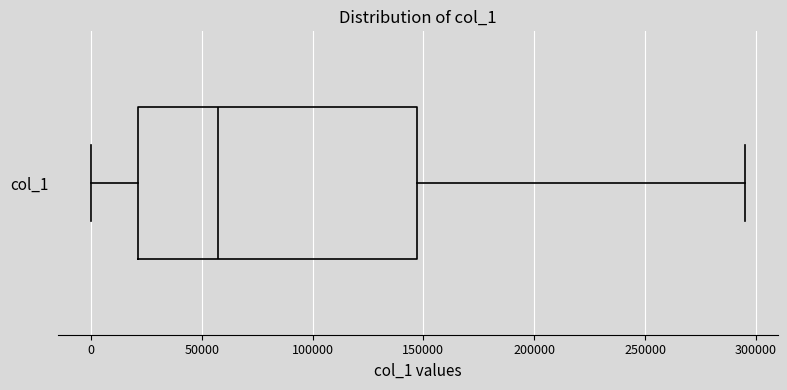

Transcribe this box plot: give where the median line is, the range the box spans, and where the two whiskers end, as read against the x-axis. The values are not printed on the chart, so give them approximately, as read against the axis.

median 55000, box 20000 to 145000, whiskers 0 to 295000